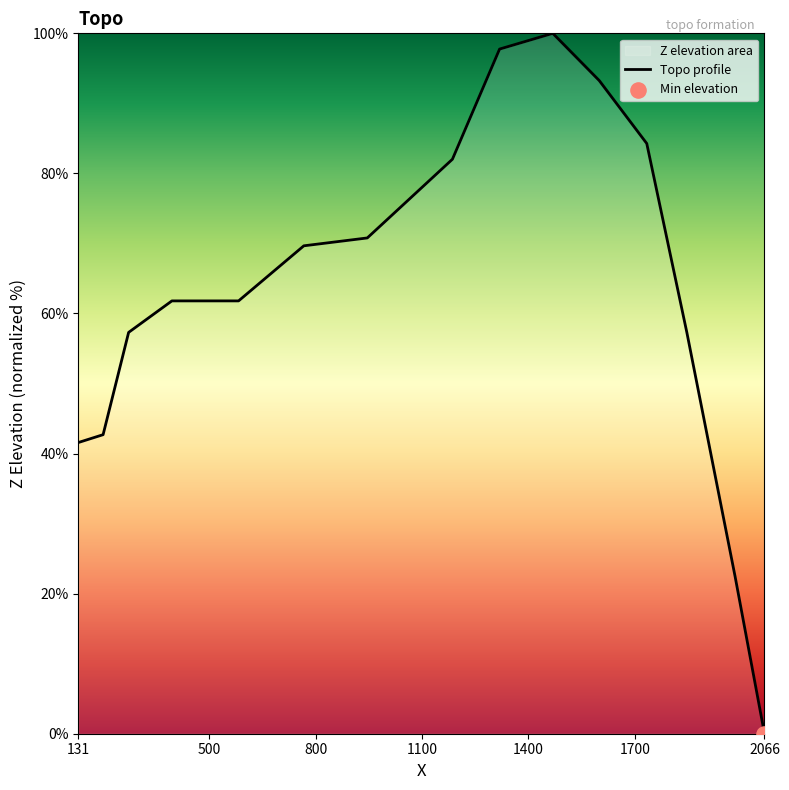

What is the greatest value displayed?

100.0